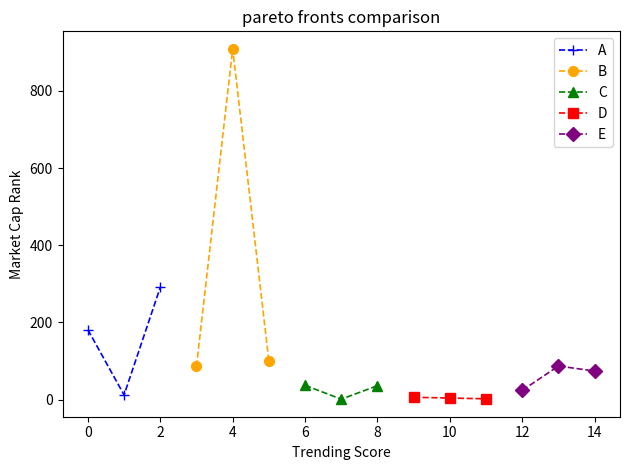

How many lines are shown in the chart?

5